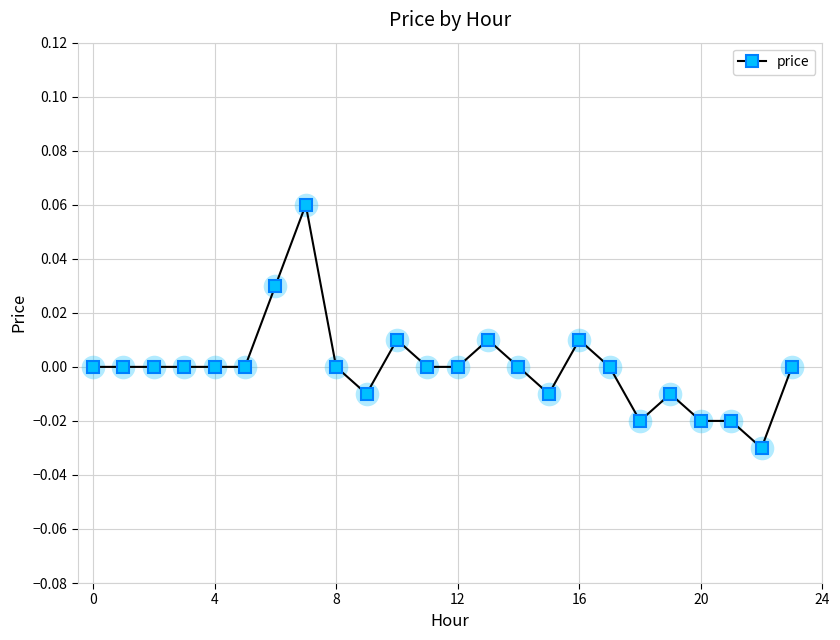

Does the chart have visible grid lines?

Yes